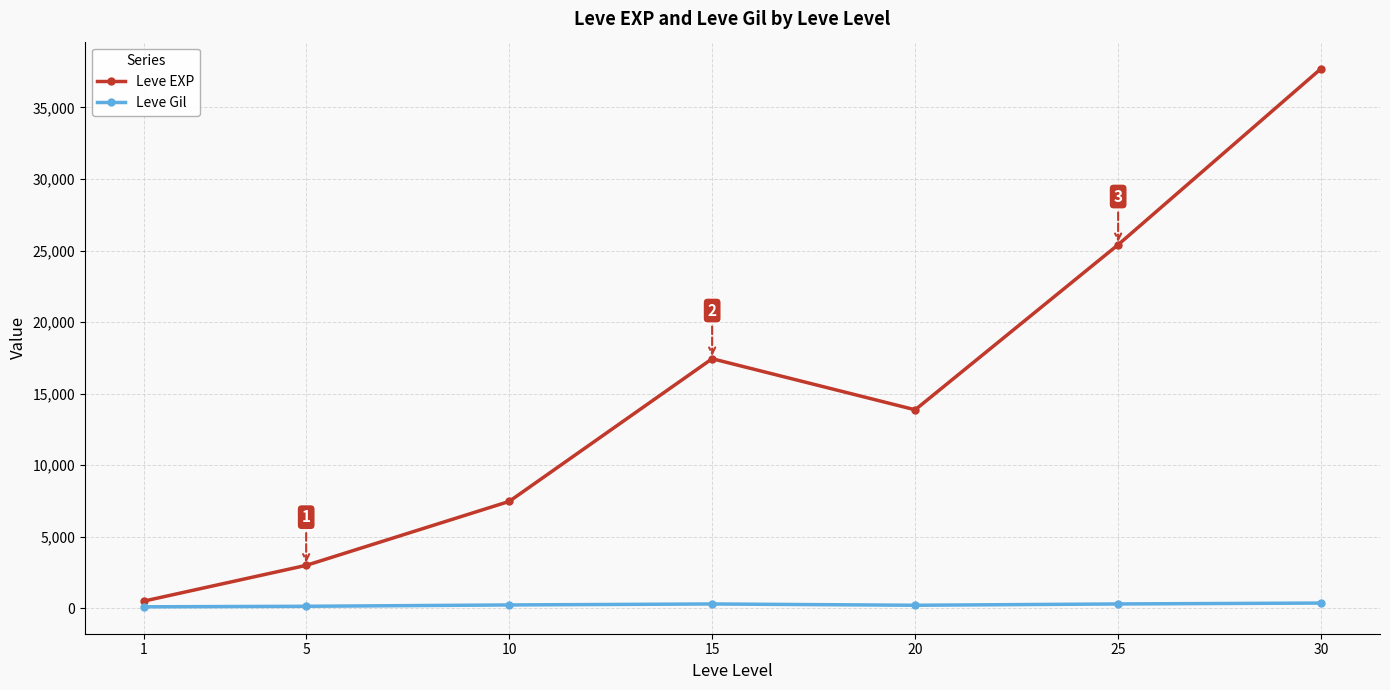

Which series has the largest total across all categories?

Leve EXP